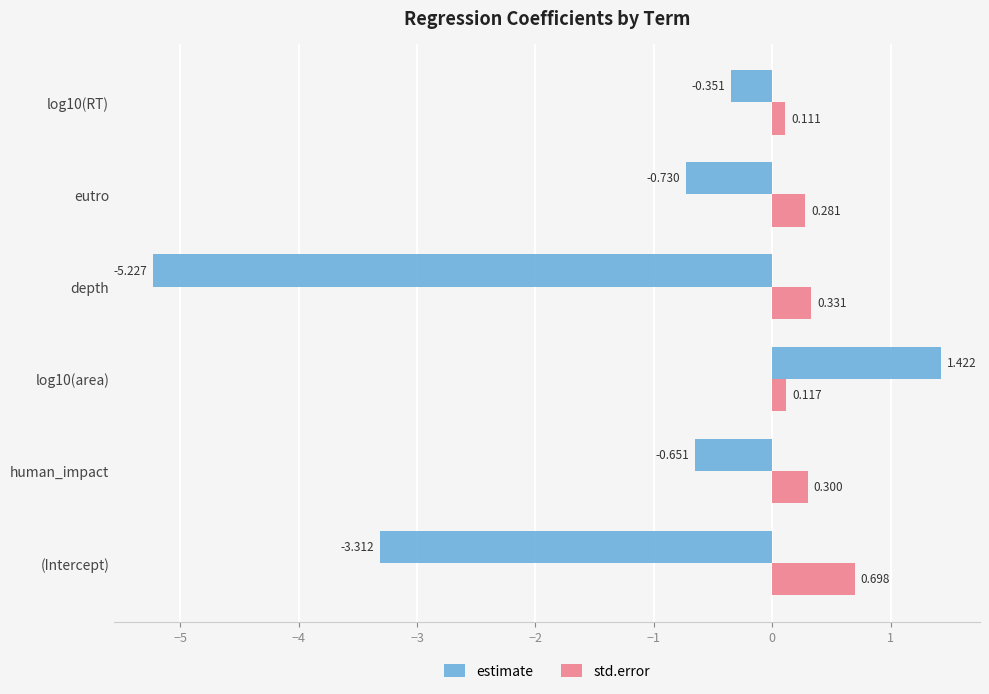

Rank the series at log10(RT) from lowest to highest value.

estimate, std.error